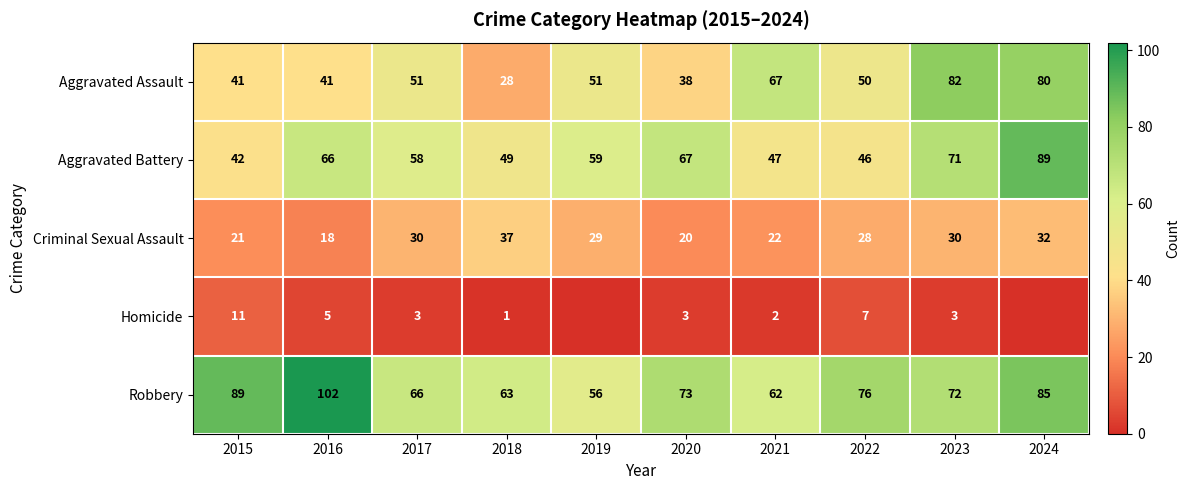

What is the spread (max minus min) of values at 2022?

69